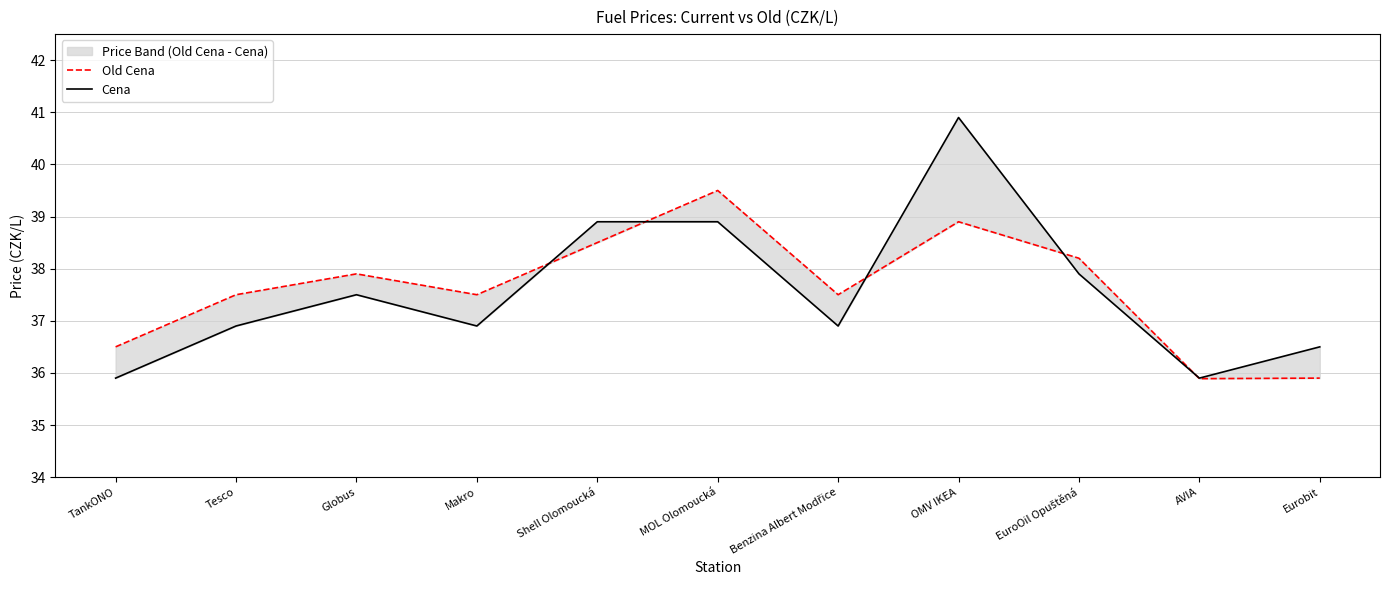

At how many categories does at least one series exceed 38?

4